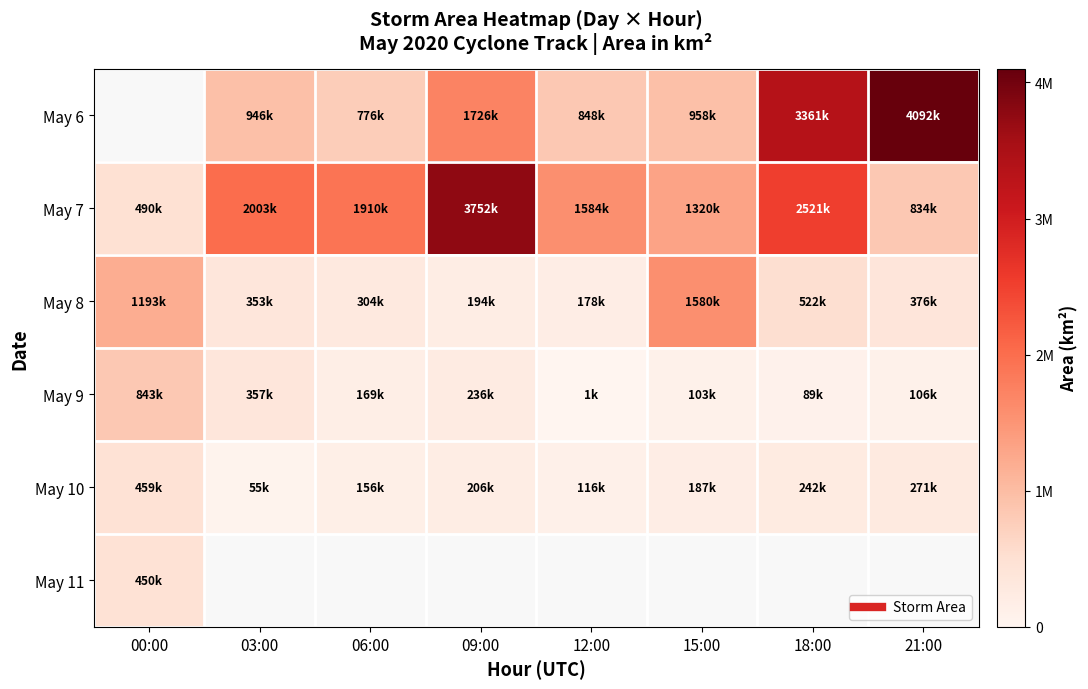

What is the difference between the maximum and minimum values in the May 10 series?

404375.0